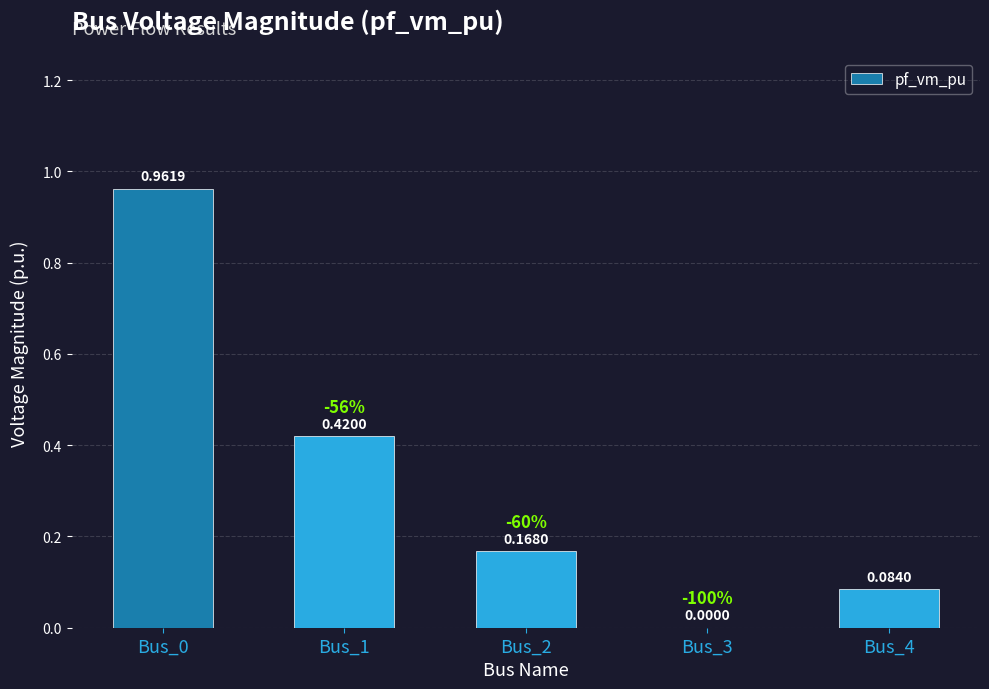

What is the change in value from Bus_1 to Bus_4?

-0.3